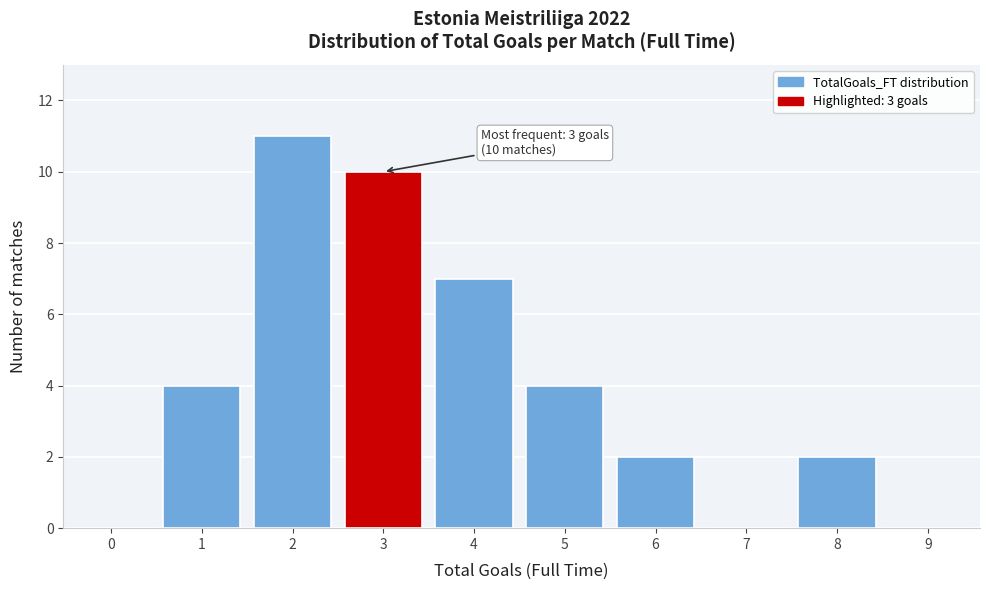

Reading right to left, transcribe all the data shown in this chart.

9=0	8=2	7=0	6=2	5=4	4=7	3=10	2=11	1=4	0=0